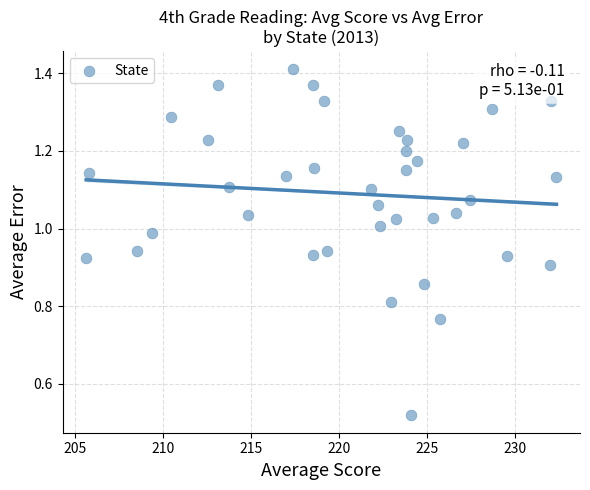

What is the range of X values (max minus min)?

26.8